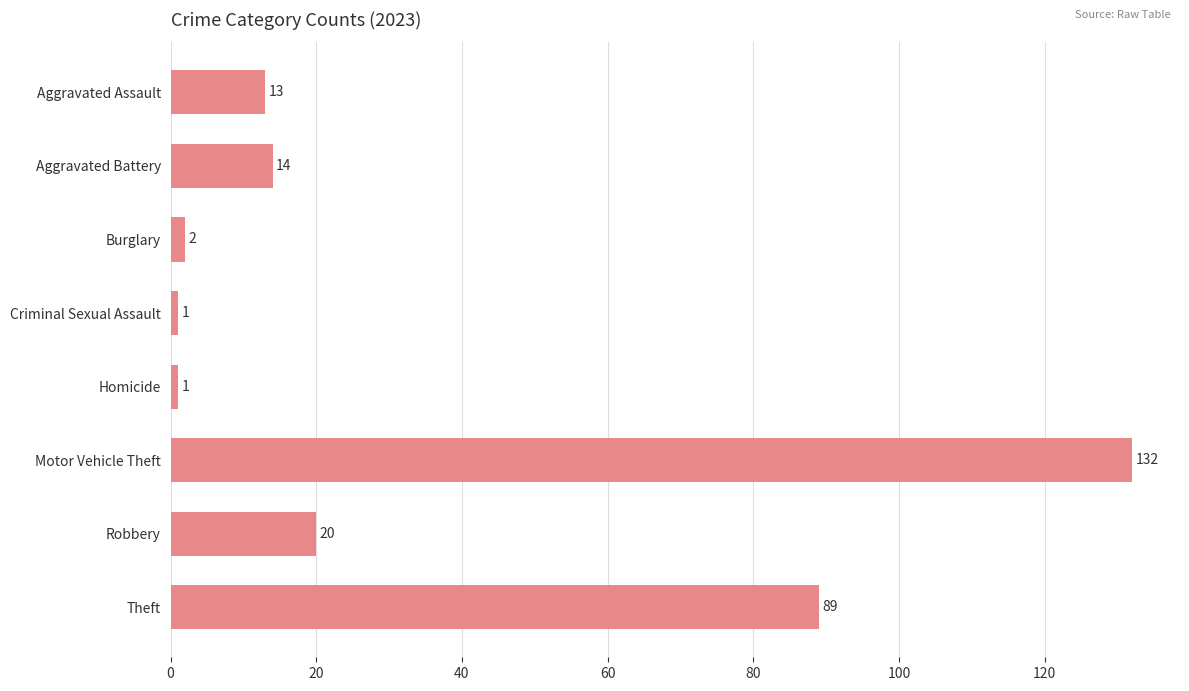

What is the label of the 2nd bar from the bottom?

Robbery